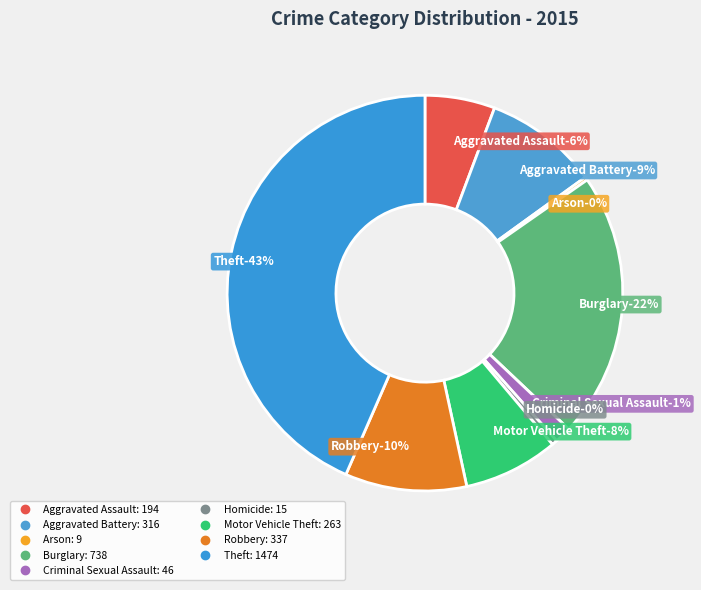

Approximately how many times larger is the value at Aggravated Battery compared to Motor Vehicle Theft?

1.2